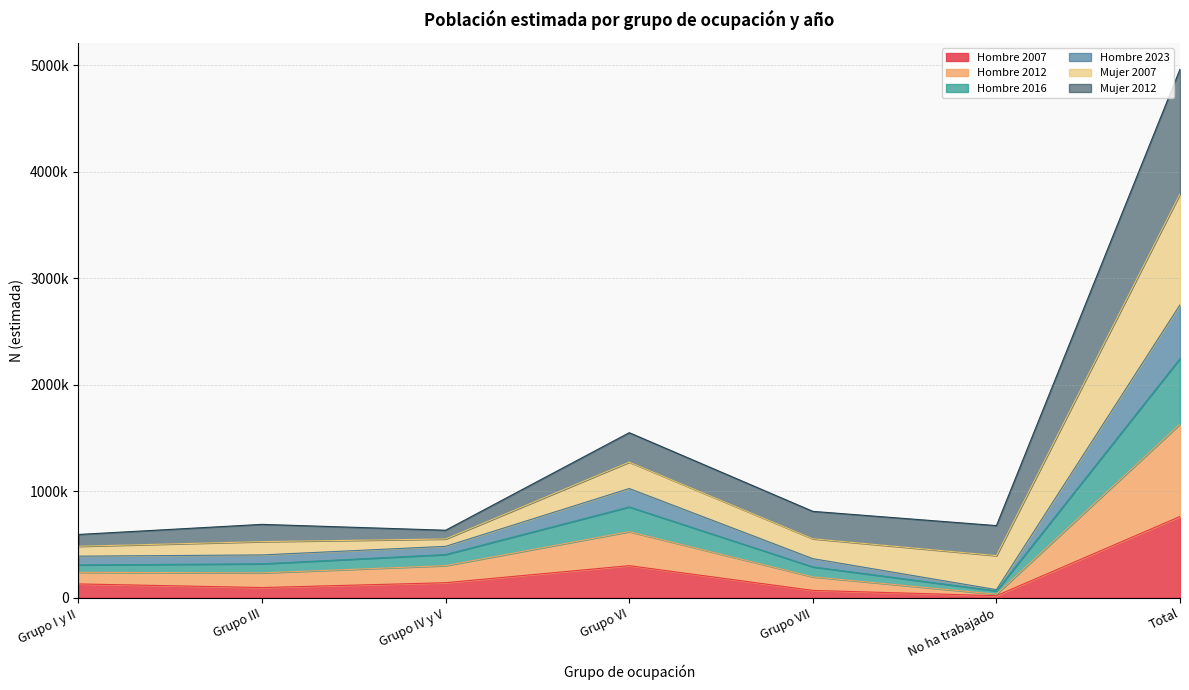

What is the label of the 1st point from the left?

Grupo I y II